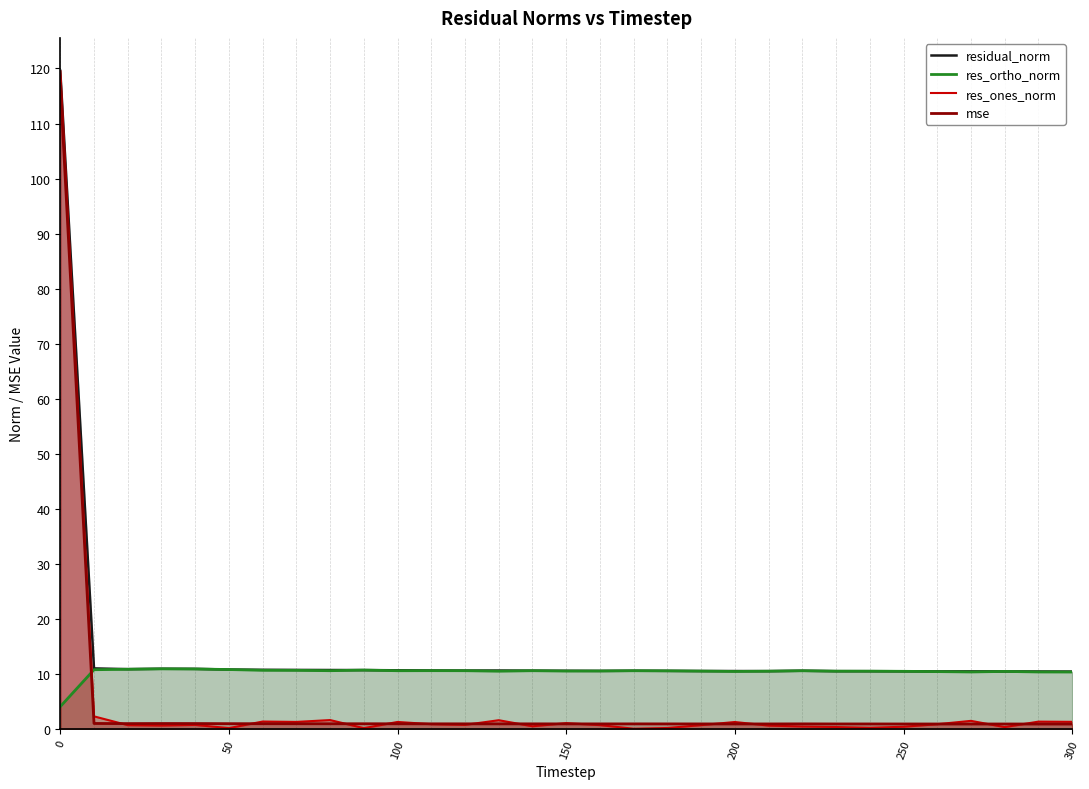

How many times do res_ones_norm and res_ortho_norm cross each other?

1